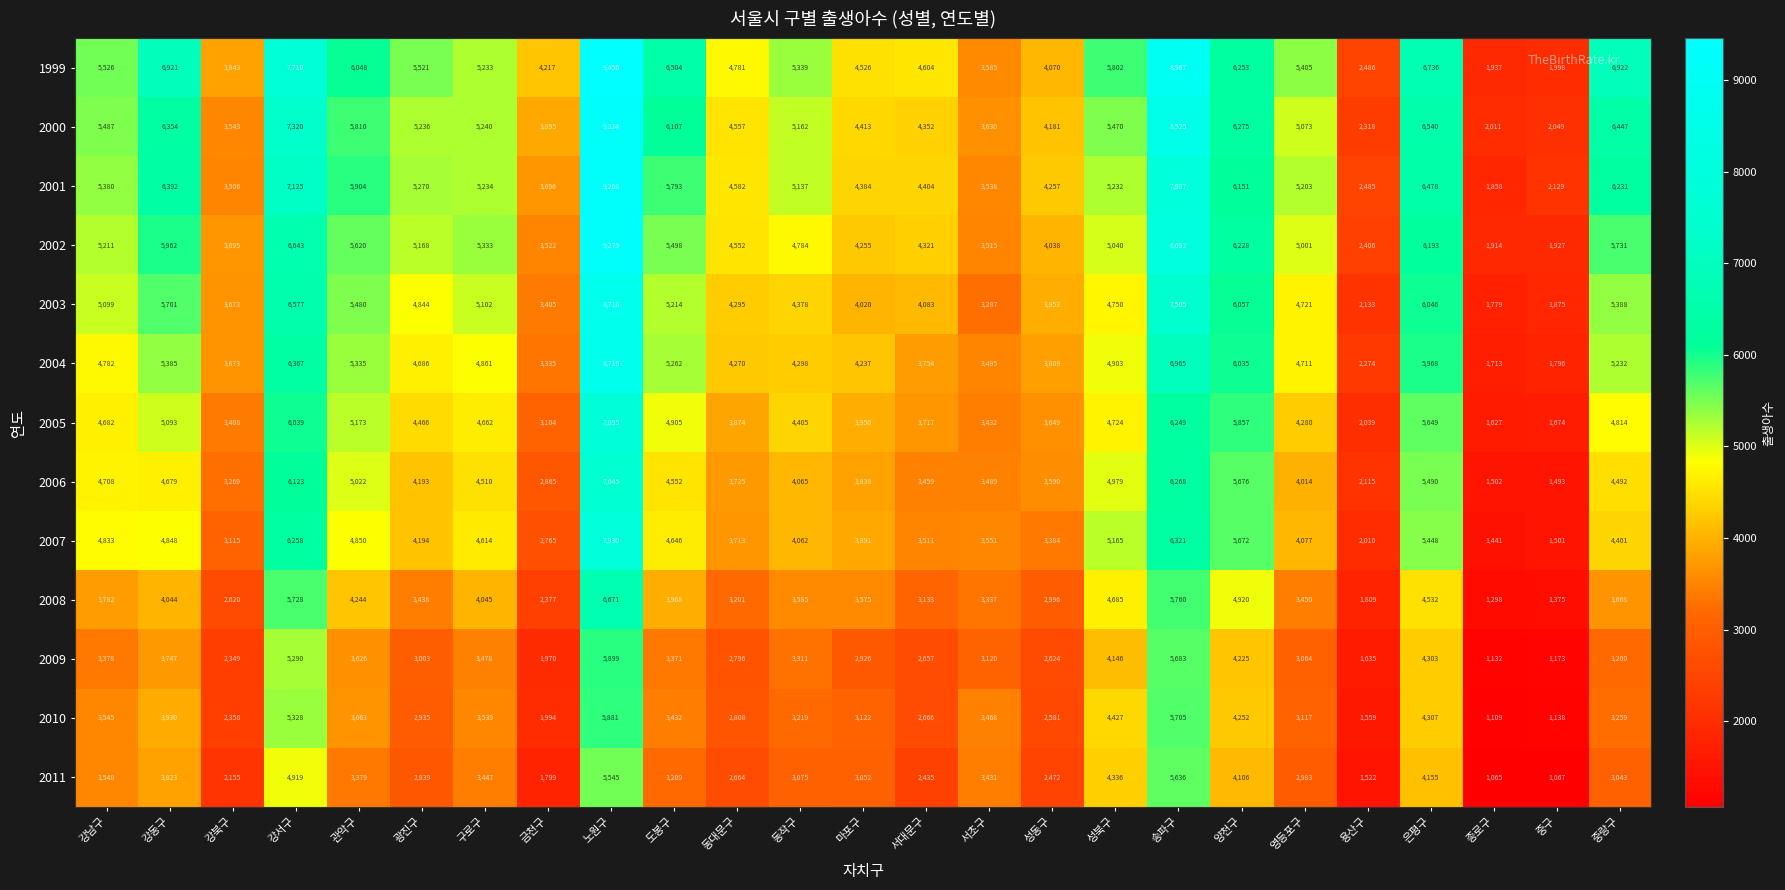

At 강동구, list the series in order from smallest to largest.

2009, 2011, 2010, 2008, 2006, 2007, 2005, 2004, 2003, 2002, 2000, 2001, 1999